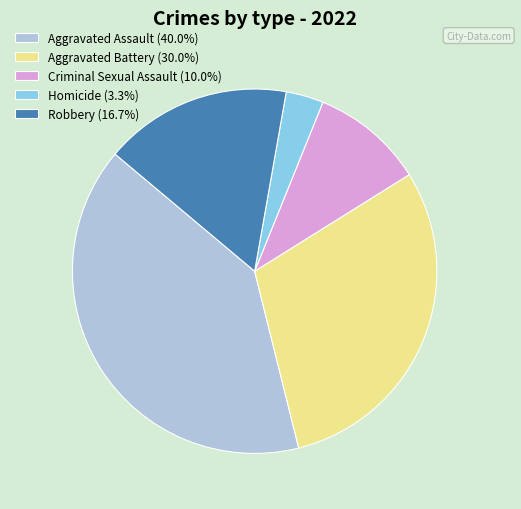

How many segments does this pie chart have?

5